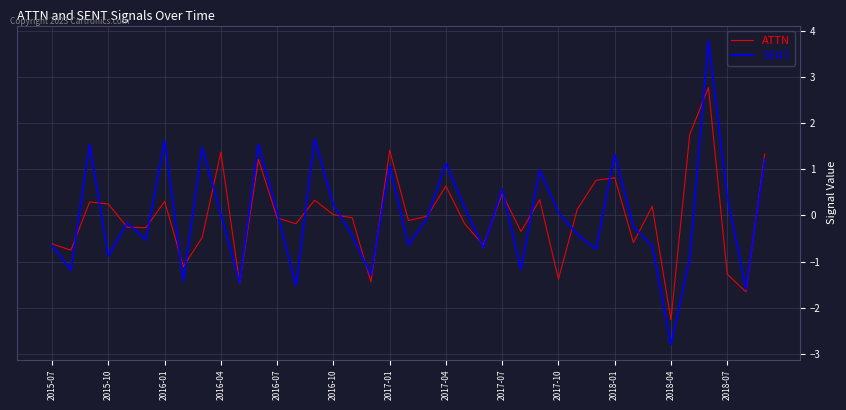

Rank the series by their maximum value, from highest to lowest.

SENT, ATTN